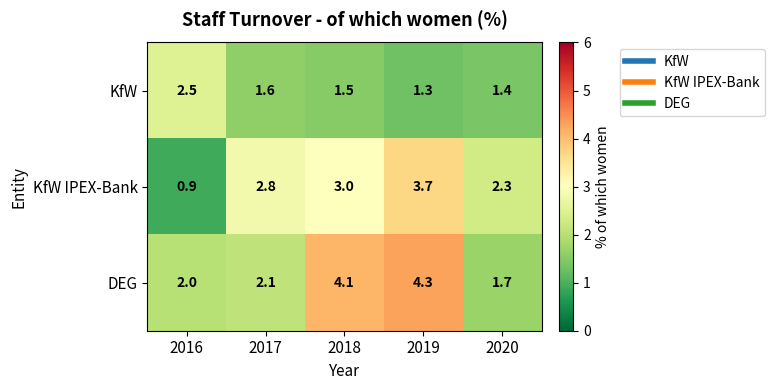

Reading left to right, transcribe all the data shown in this chart.

KfW: 2.5	1.6	1.5	1.3	1.4
KfW IPEX-Bank: 0.9	2.8	3.0	3.7	2.3
DEG: 2.0	2.1	4.1	4.3	1.7